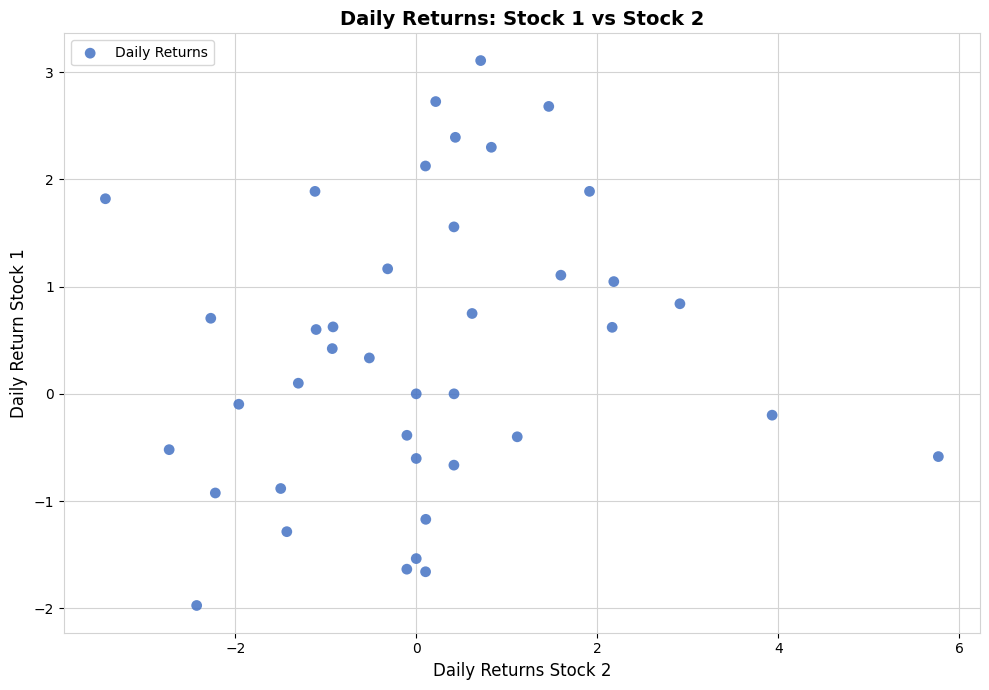

What is the range of X values (max minus min)?

9.2